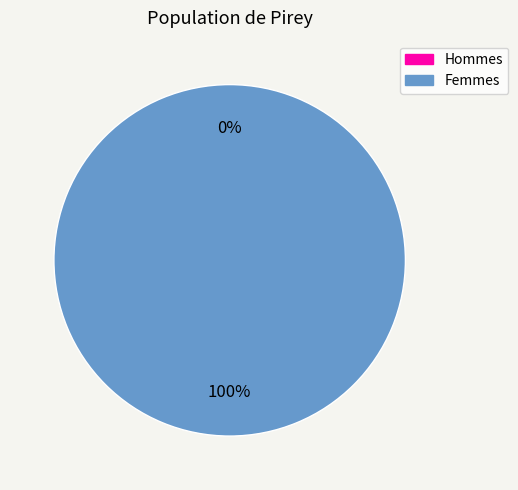

Does 1 represent more than half of the total?

Yes